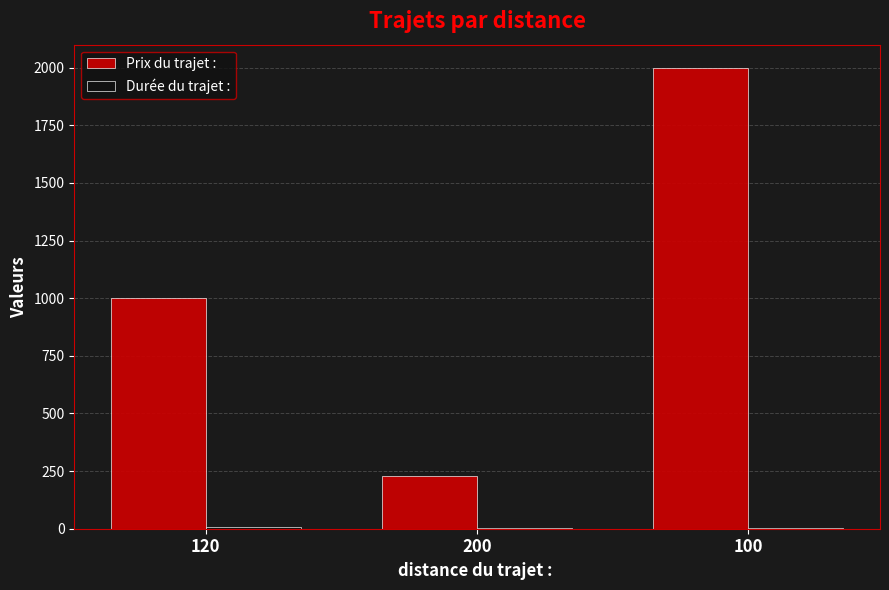

Which category has the highest value across all series?

100